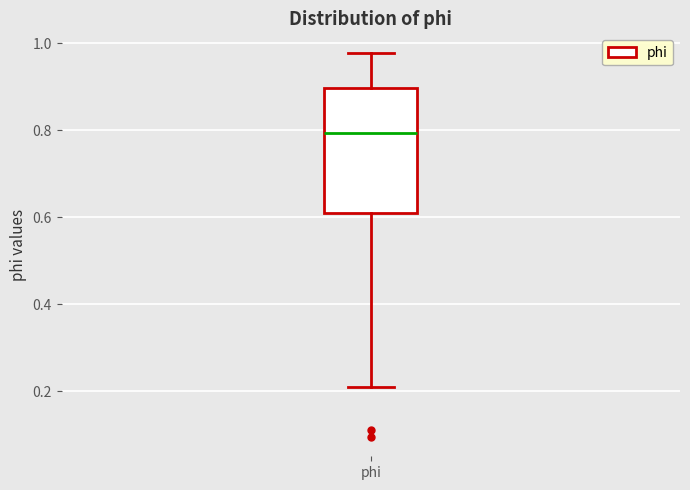

Transcribe this box plot: give where the median line is, the range the box spans, and where the two whiskers end, as read against the y-axis. The values are not printed on the chart, so give them approximately, as read against the axis.

median 0.80, box 0.60 to 0.90, whiskers 0.20 to 0.98